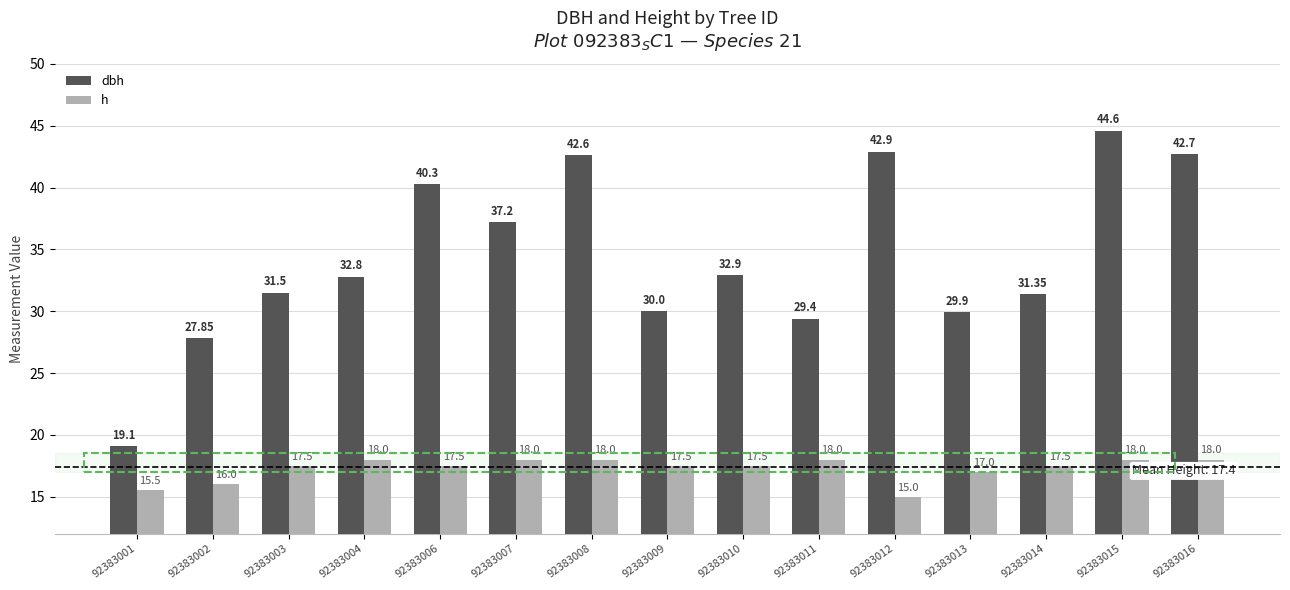

At which label is h closest to 16?

92383002